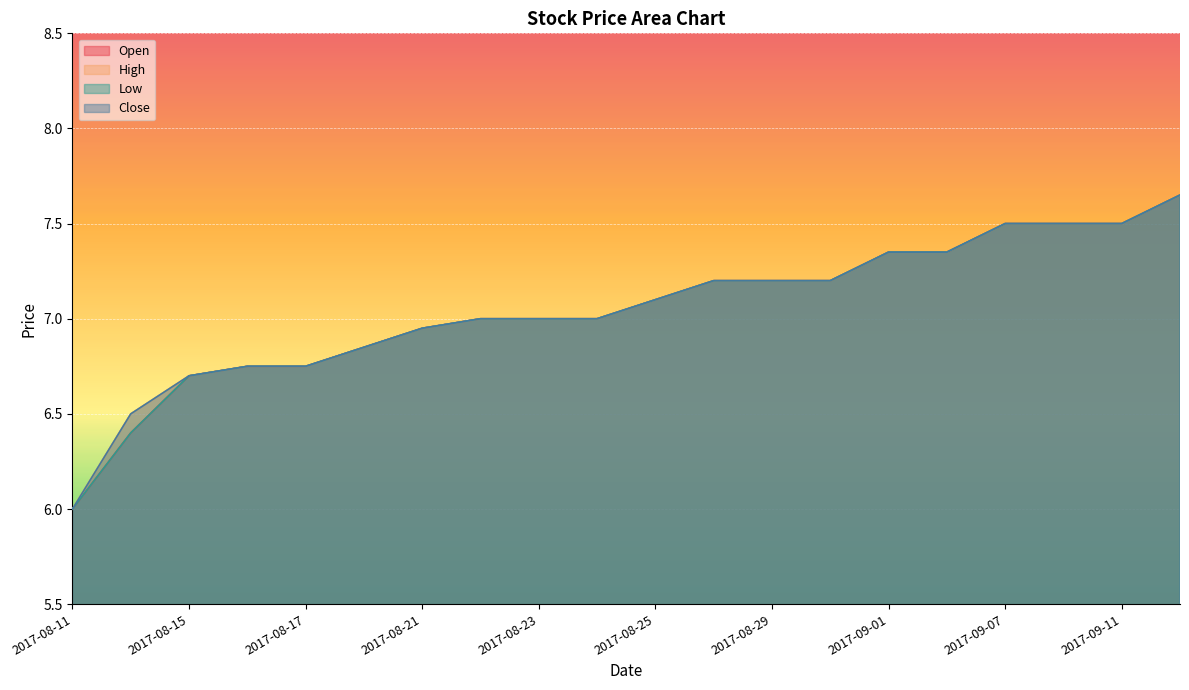

Between 2017-08-17 and 2017-08-16, which is larger?

2017-08-17